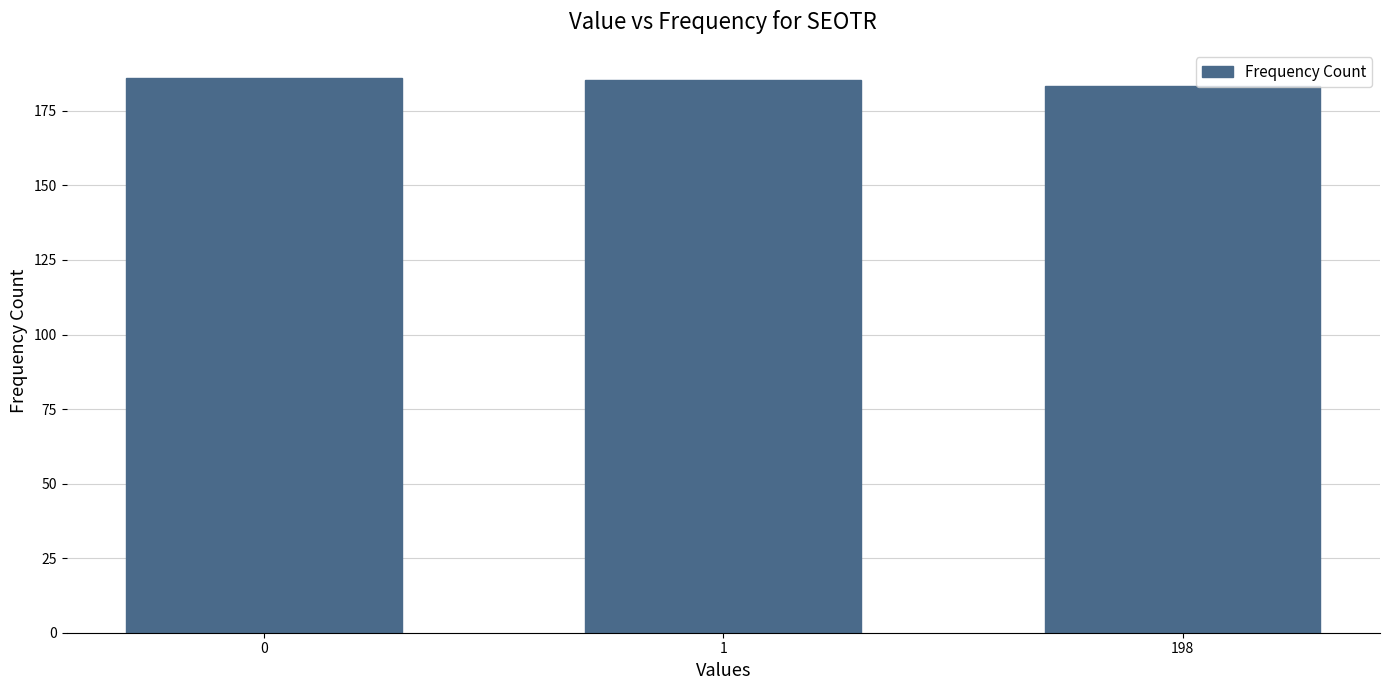

Approximately how many times larger is the value at 1 compared to 198?

1.0